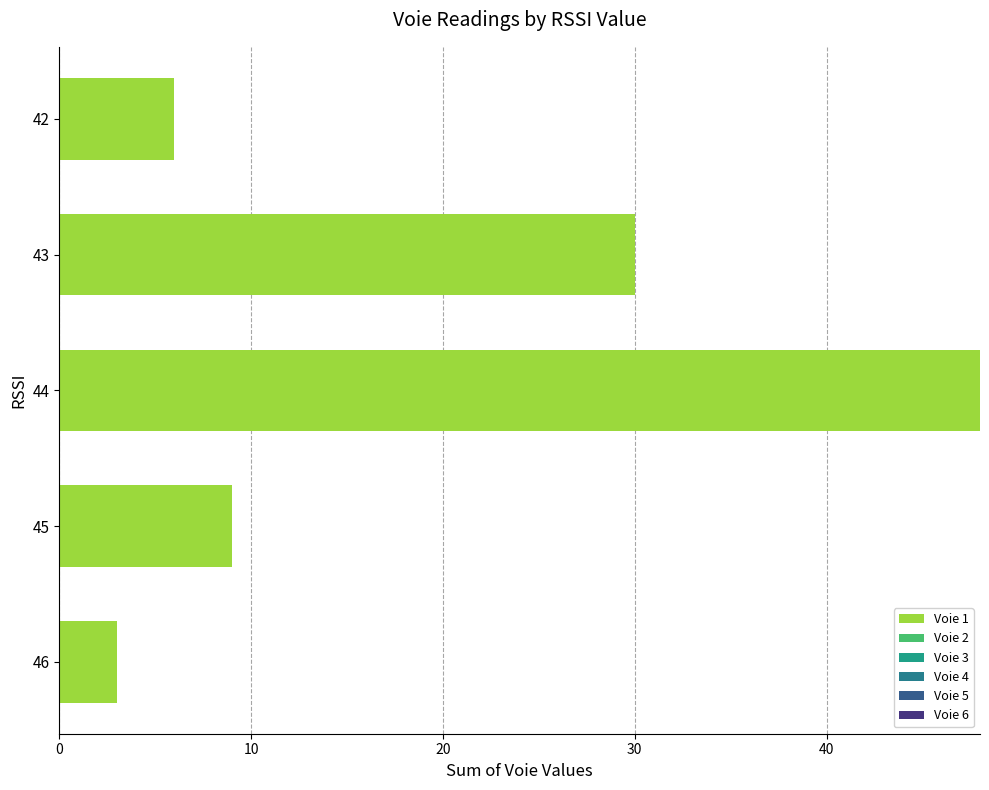

At which category does the chart reach its peak across all series?

44